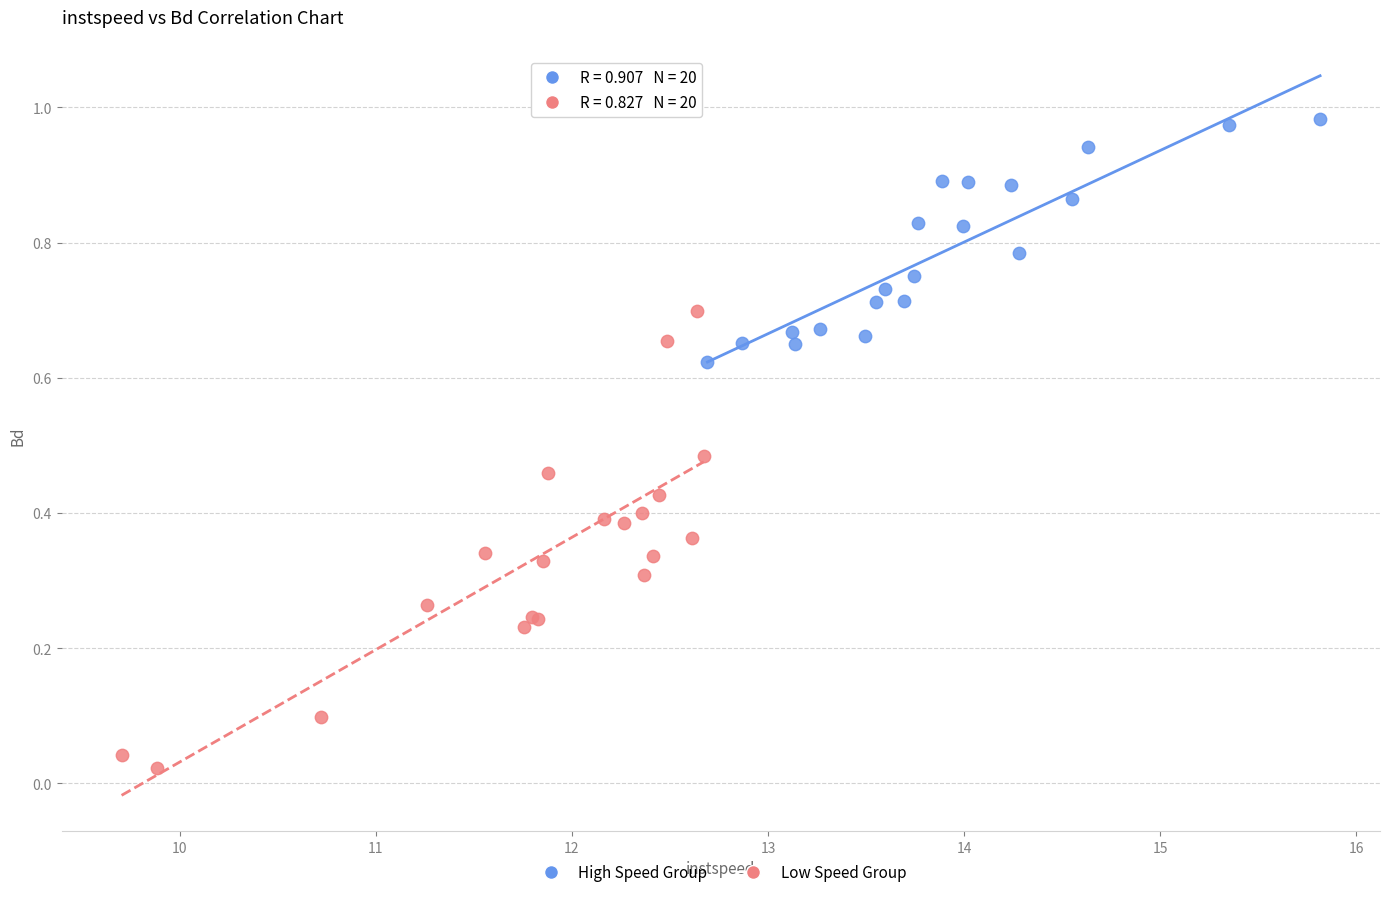

Which series has the largest Y range (max minus min)?

Low Speed Group